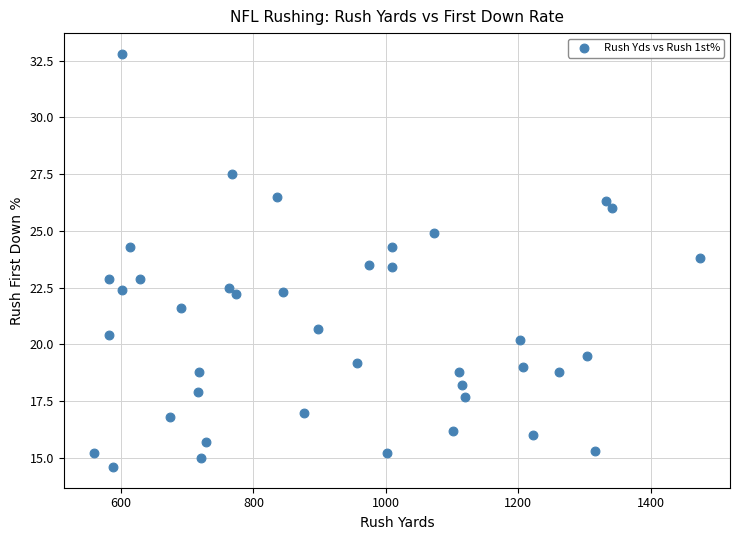

What is the range of Y values (max minus min)?

18.2